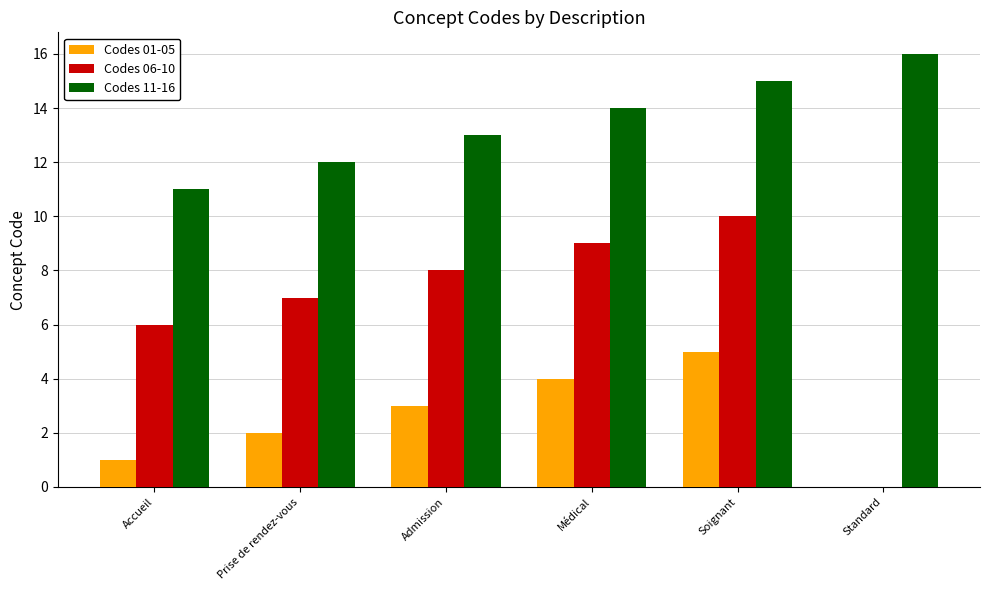

The value of Codes 06-10 at Standard is 0. True or false?

True